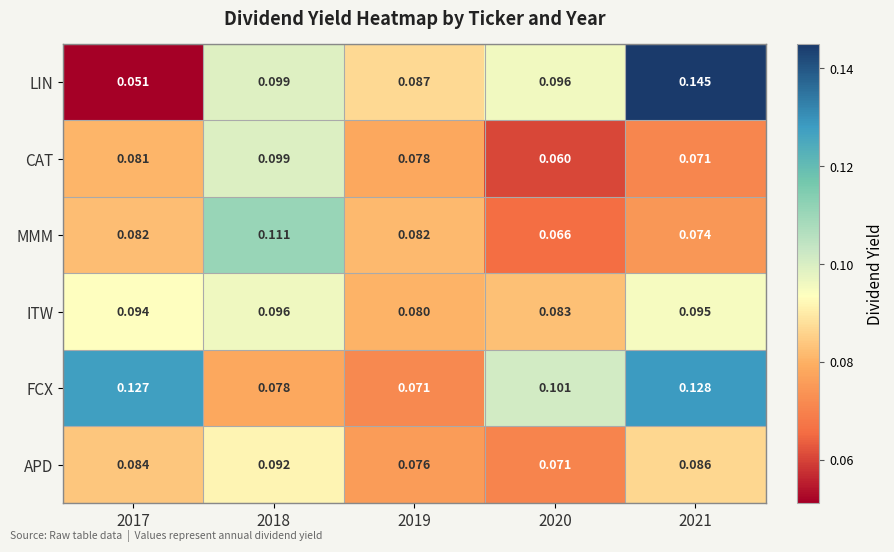

At which category is the sum across all series the highest?

2021